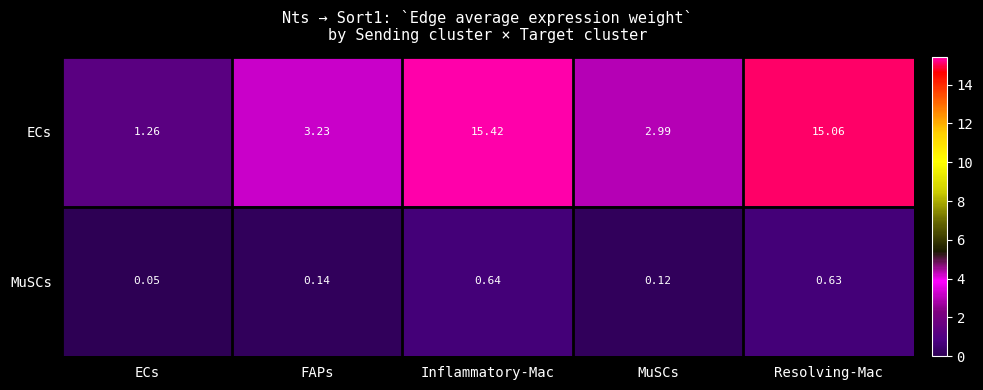

Which label corresponds to the largest value in the chart?

Inflammatory-Mac